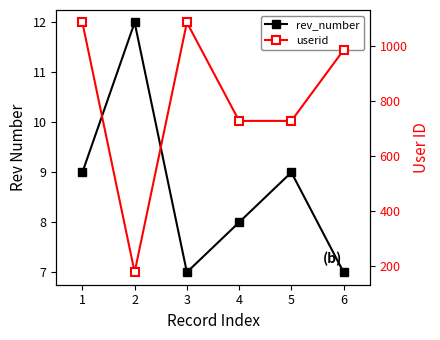

True or false: rev_number and userid cross at least once.

False